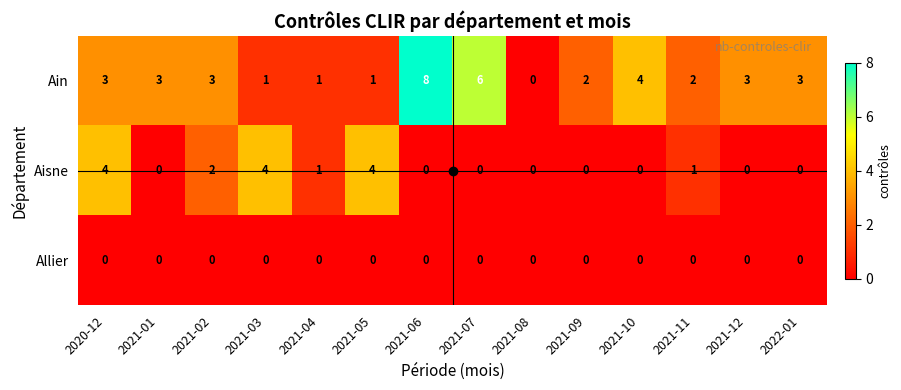

Which series has the largest range (max minus min)?

Ain